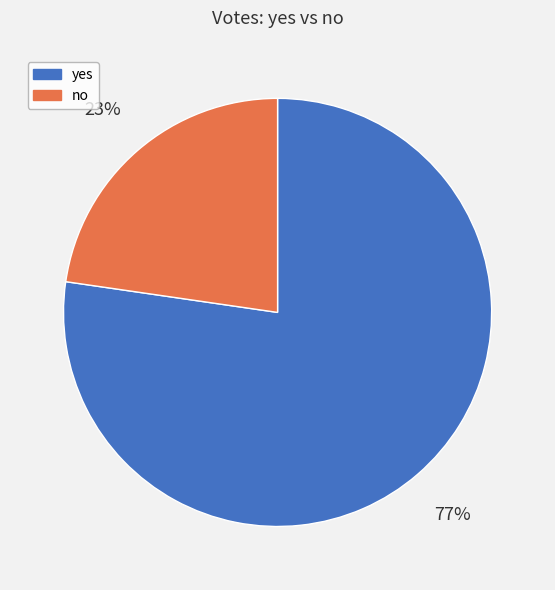

What is the largest slice in the pie chart?

yes